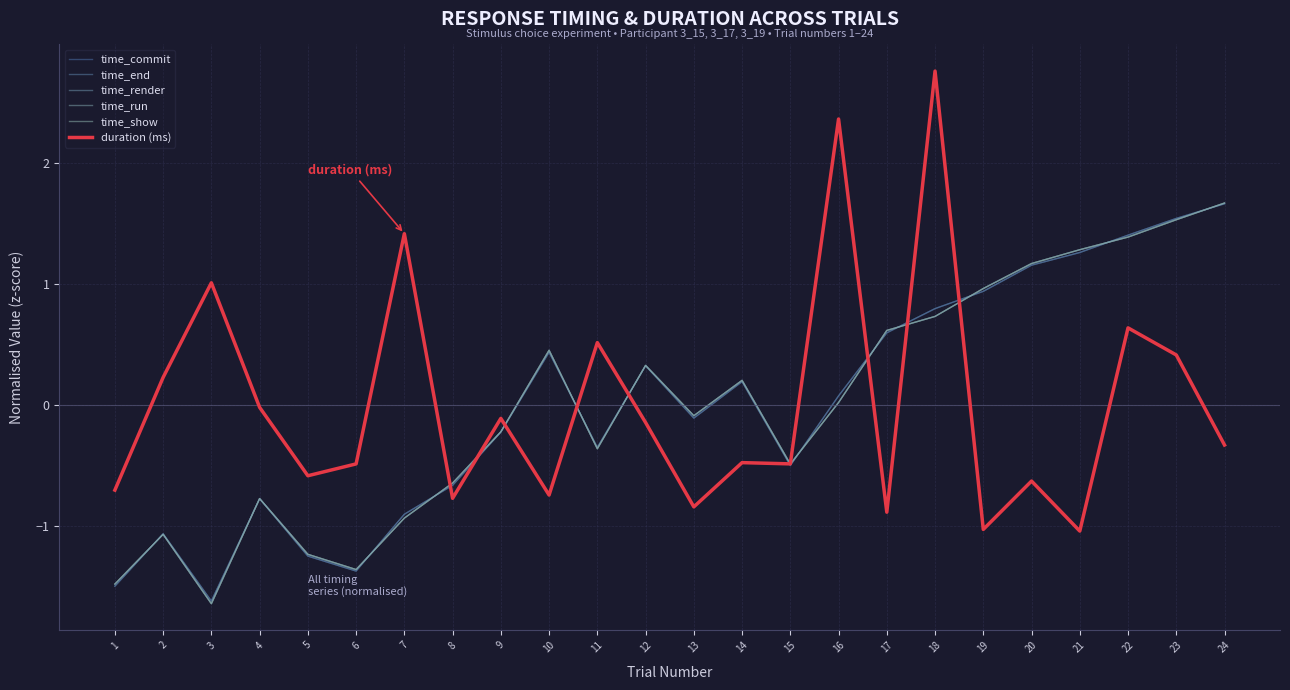

Does the chart have visible grid lines?

Yes